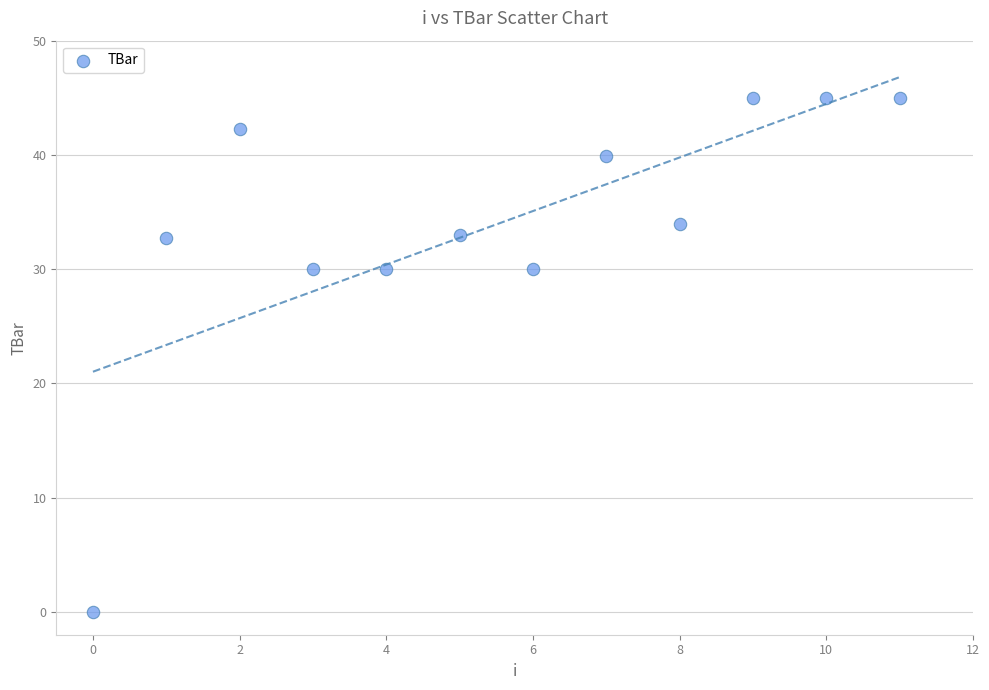

What is the range of Y values (max minus min)?

45.0